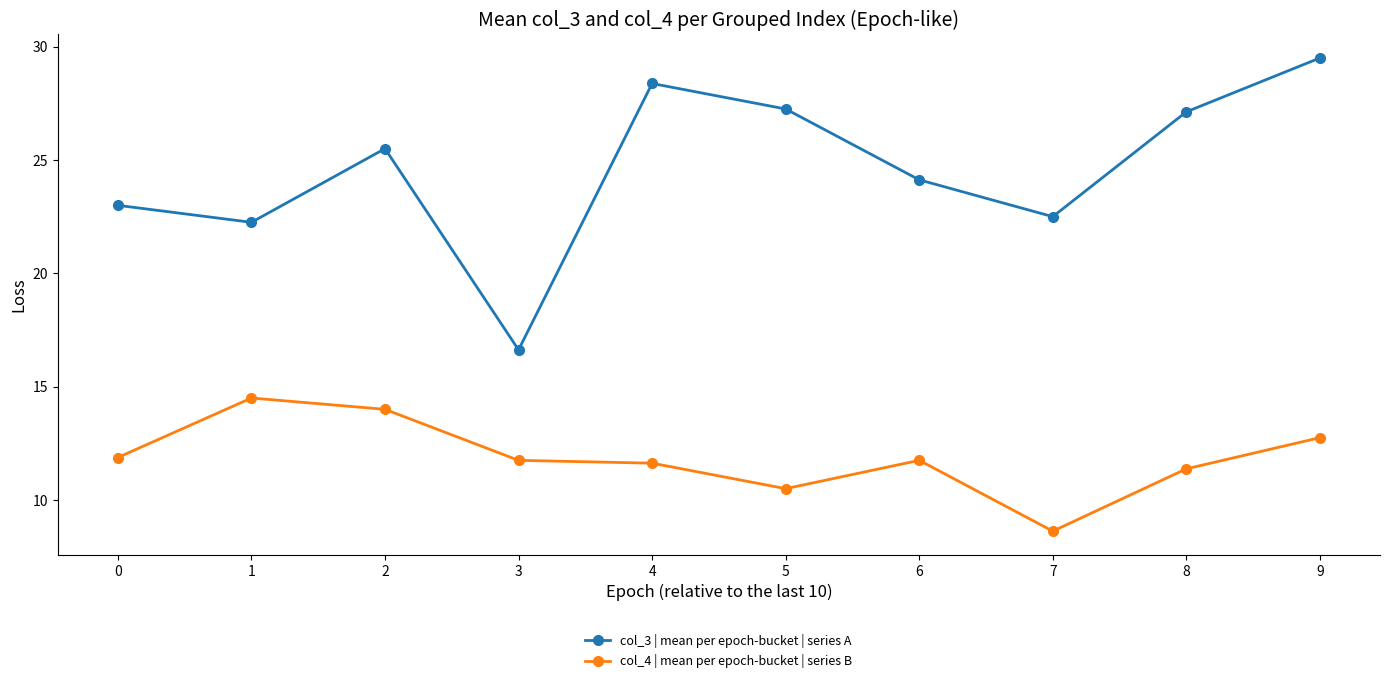

List the series in order of their overall mean, lowest first.

col_4 | mean per epoch-bucket | series B, col_3 | mean per epoch-bucket | series A